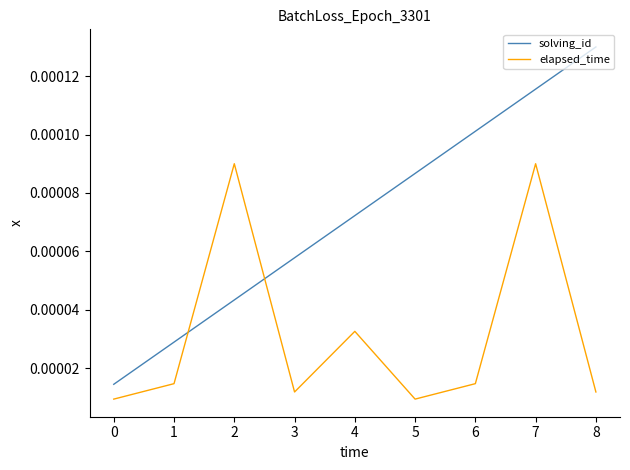

Is the value of elapsed_time at 5 greater than the value of solving_id at 7?

No